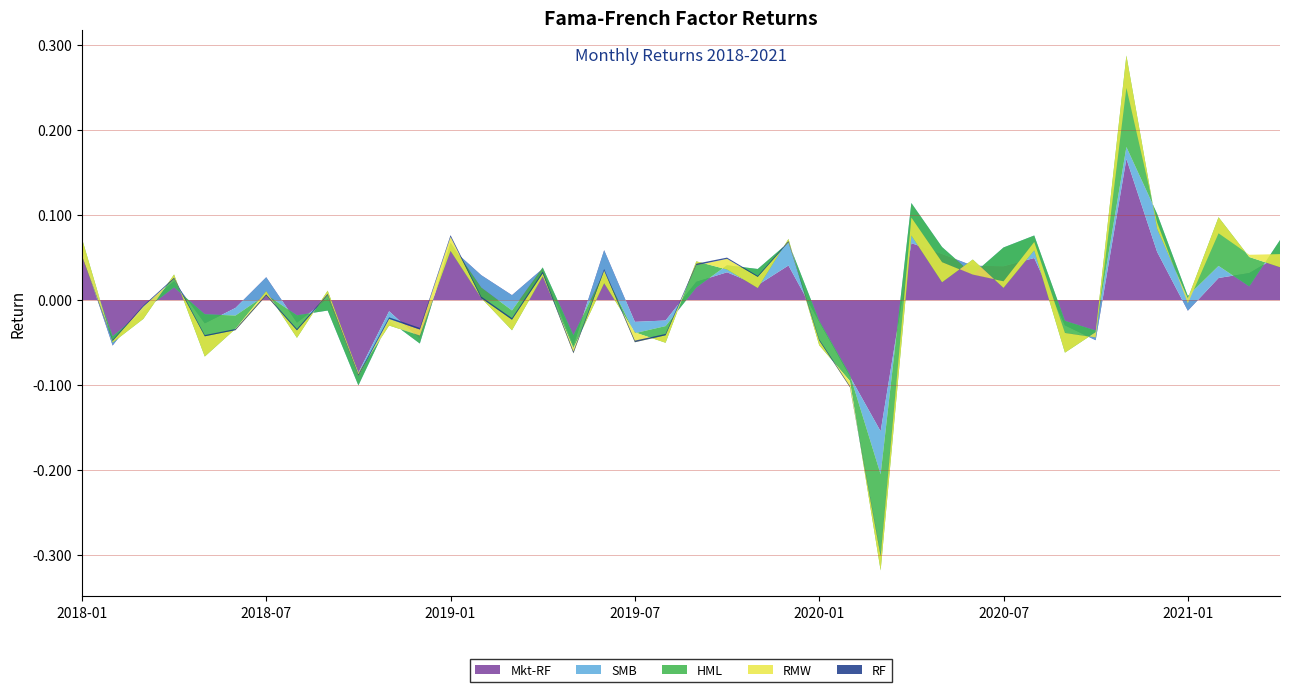

Reading left to right, transcribe all the data shown in this chart.

Mkt-RF: 2018-01=0.1	2018-02=-0.1	2018-03=-0.0	2018-04=0.0	2018-05=-0.0	2018-06=-0.0	2018-07=0.0	2018-08=-0.0	2018-09=0.0	2018-10=-0.1	2018-11=-0.0	2018-12=-0.0	2019-01=0.1	2019-02=0.0	2019-03=0.0	2019-04=0.0	2019-05=-0.1	2019-06=0.1	2019-07=-0.0	2019-08=-0.0	2019-09=0.0	2019-10=0.0	2019-11=0.0	2019-12=0.0	2020-01=-0.0	2020-02=-0.1	2020-03=-0.2	2020-04=0.1	2020-05=0.1	2020-06=0.0	2020-07=0.0	2020-08=0.0	2020-09=-0.0	2020-10=-0.0	2020-11=0.2	2020-12=0.1	2021-01=-0.0	2021-02=0.0	2021-03=0.0	2021-04=0.1
SMB: 2018-01=0.0	2018-02=0.0	2018-03=-0.0	2018-04=-0.0	2018-05=0.0	2018-06=-0.0	2018-07=-0.0	2018-08=0.0	2018-09=-0.0	2018-10=-0.0	2018-11=-0.0	2018-12=-0.0	2019-01=0.0	2019-02=-0.0	2019-03=-0.0	2019-04=0.0	2019-05=0.0	2019-06=-0.0	2019-07=-0.0	2019-08=-0.0	2019-09=-0.0	2019-10=0.0	2019-11=0.0	2019-12=0.0	2020-01=0.0	2020-02=0.0	2020-03=-0.1	2020-04=0.0	2020-05=0.0	2020-06=-0.0	2020-07=0.0	2020-08=0.0	2020-09=0.0	2020-10=0.0	2020-11=0.0	2020-12=0.0	2021-01=0.0	2021-02=0.0	2021-03=-0.0	2021-04=0.0
HML: 2018-01=0.0	2018-02=-0.0	2018-03=-0.0	2018-04=0.0	2018-05=-0.0	2018-06=-0.0	2018-07=0.0	2018-08=-0.0	2018-09=0.0	2018-10=0.0	2018-11=-0.0	2018-12=0.0	2019-01=-0.0	2019-02=-0.0	2019-03=-0.0	2019-04=-0.0	2019-05=-0.0	2019-06=-0.0	2019-07=0.0	2019-08=-0.0	2019-09=0.0	2019-10=-0.0	2019-11=-0.0	2019-12=0.0	2020-01=-0.0	2020-02=-0.0	2020-03=-0.1	2020-04=-0.0	2020-05=-0.0	2020-06=0.0	2020-07=-0.0	2020-08=-0.0	2020-09=-0.0	2020-10=-0.0	2020-11=0.1	2020-12=-0.0	2021-01=-0.0	2021-02=0.1	2021-03=0.0	2021-04=-0.0
RMW: 2018-01=-0.0	2018-02=0.0	2018-03=0.0	2018-04=-0.0	2018-05=0.0	2018-06=-0.0	2018-07=-0.0	2018-08=0.0	2018-09=-0.0	2018-10=-0.0	2018-11=0.0	2018-12=0.0	2019-01=0.0	2019-02=-0.0	2019-03=0.0	2019-04=0.0	2019-05=-0.0	2019-06=0.0	2019-07=-0.0	2019-08=0.0	2019-09=-0.0	2019-10=0.0	2019-11=0.0	2019-12=-0.0	2020-01=0.0	2020-02=-0.0	2020-03=0.0	2020-04=0.0	2020-05=0.0	2020-06=-0.0	2020-07=0.0	2020-08=0.0	2020-09=0.0	2020-10=-0.0	2020-11=-0.0	2020-12=0.0	2021-01=-0.0	2021-02=-0.0	2021-03=0.0	2021-04=0.0
RF: 2018-01=0.0	2018-02=0.0	2018-03=0.0	2018-04=0.0	2018-05=0.0	2018-06=0.0	2018-07=0.0	2018-08=0.0	2018-09=0.0	2018-10=0.0	2018-11=0.0	2018-12=0.0	2019-01=0.0	2019-02=0.0	2019-03=0.0	2019-04=0.0	2019-05=0.0	2019-06=0.0	2019-07=0.0	2019-08=0.0	2019-09=0.0	2019-10=0.0	2019-11=0.0	2019-12=0.0	2020-01=0.0	2020-02=0.0	2020-03=0.0	2020-04=0.0	2020-05=0.0	2020-06=0.0	2020-07=0.0	2020-08=0.0	2020-09=0.0	2020-10=0.0	2020-11=0.0	2020-12=0.0	2021-01=0.0	2021-02=0.0	2021-03=0.0	2021-04=0.0